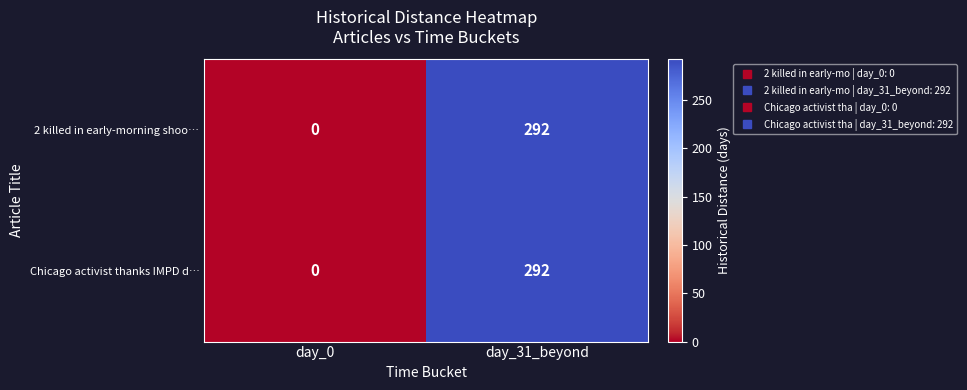

What is the difference between the 2 killed in early-morning shoo… values at day_0 and day_31_beyond?

292